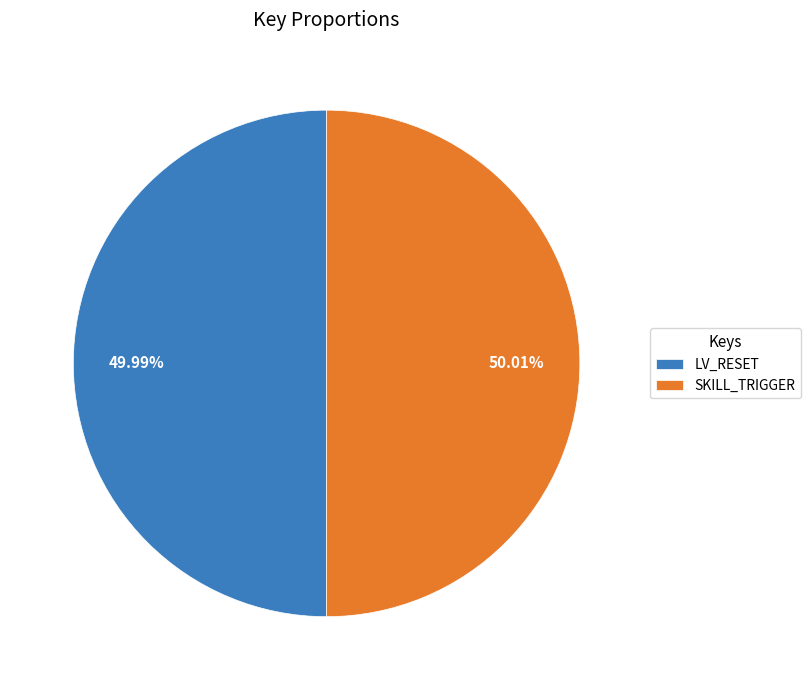

Does any single category account for the majority?

Yes